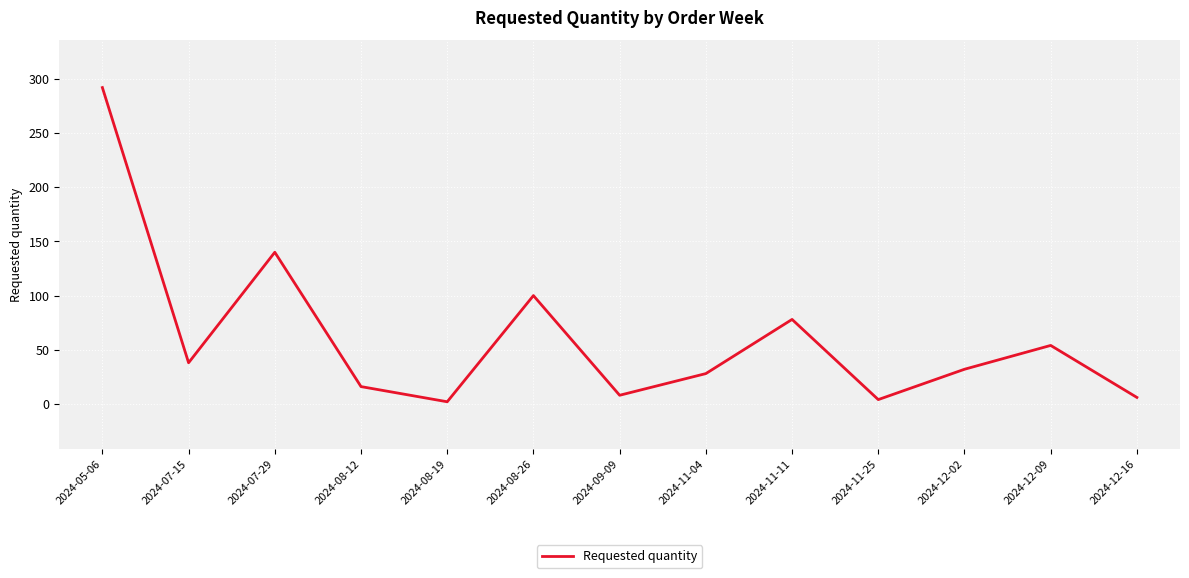

What is the difference between the values at 2024-12-09 and 2024-08-12?

38